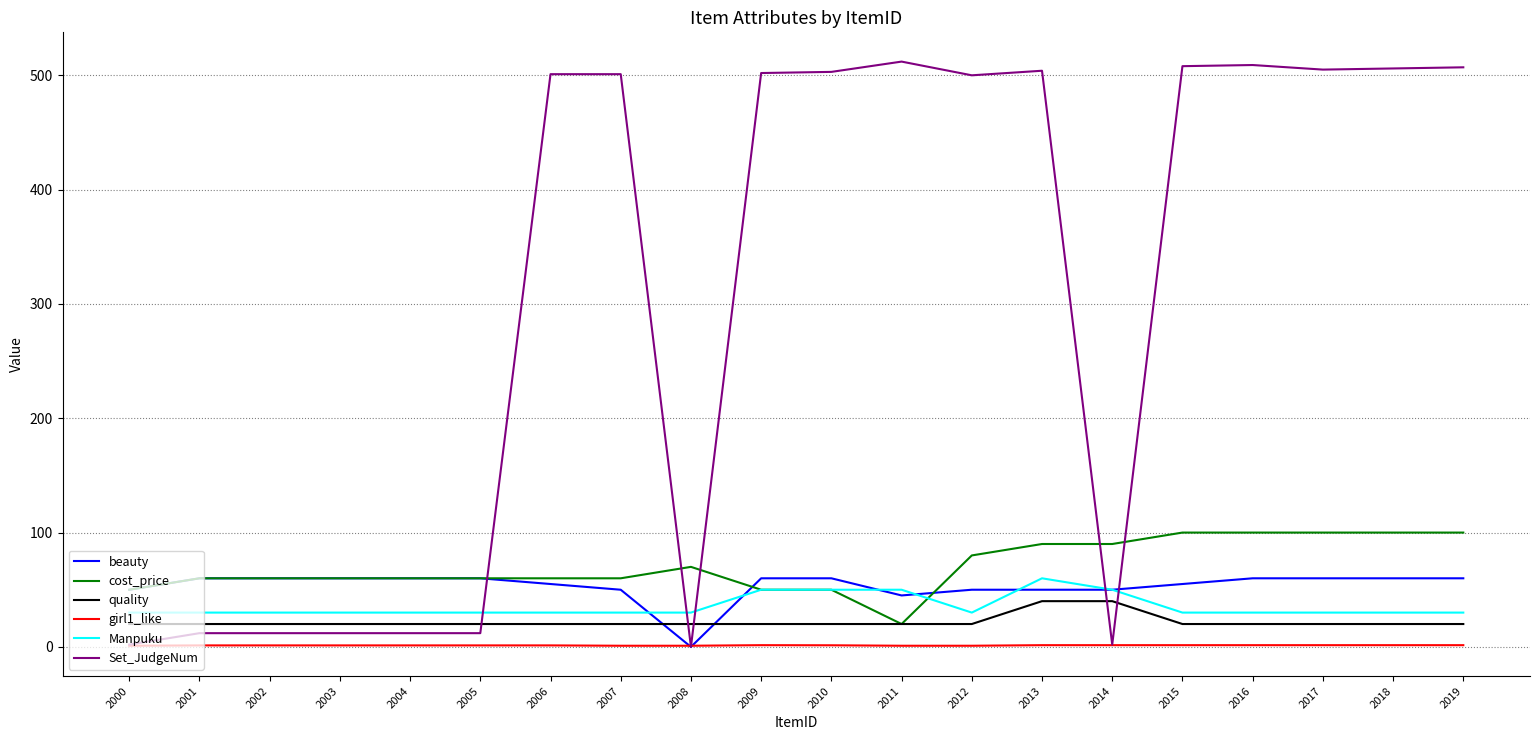

The Manpuku series shows 30.0 at 2015. True or false?

True